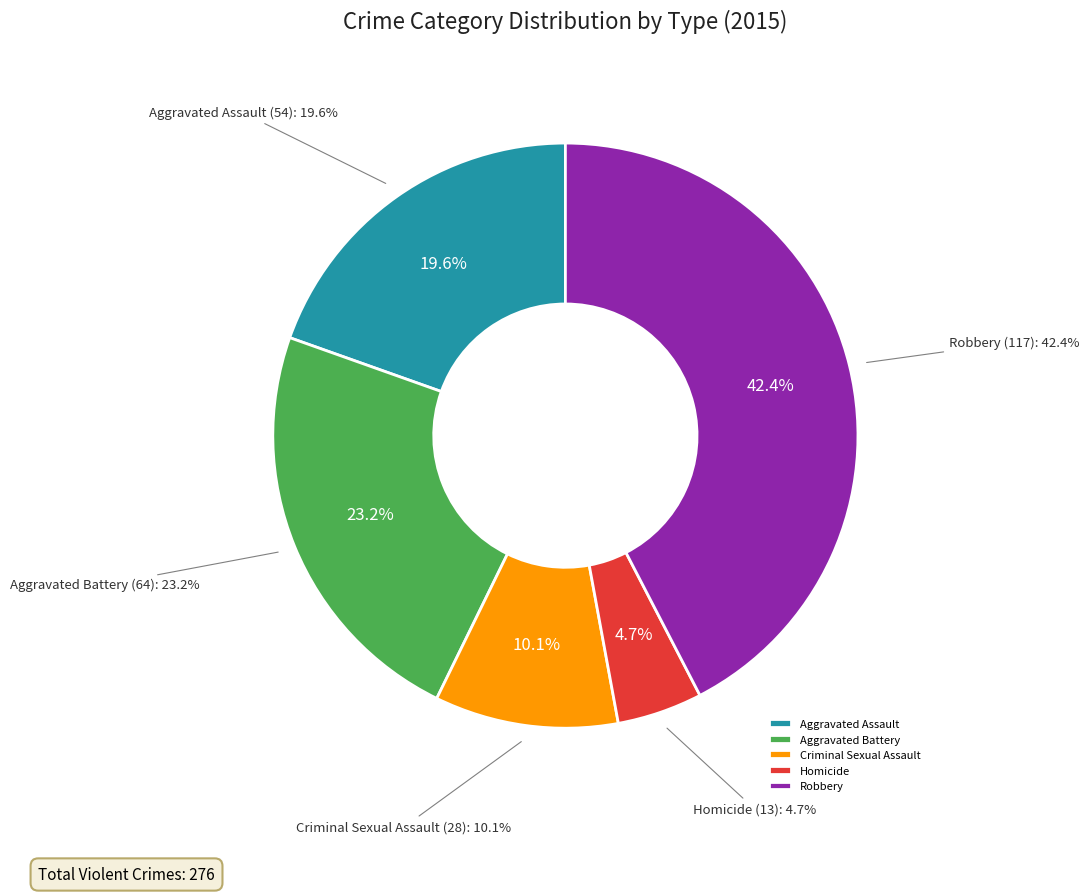

To the nearest percent, what portion does Homicide represent?

5%